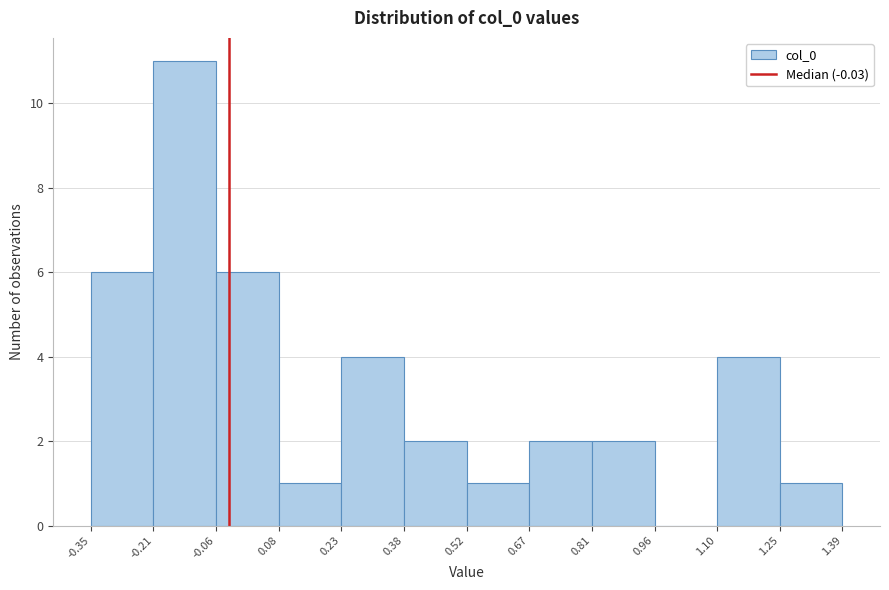

Over which range of the x-axis is the bar tallest?

-0.21 to -0.06